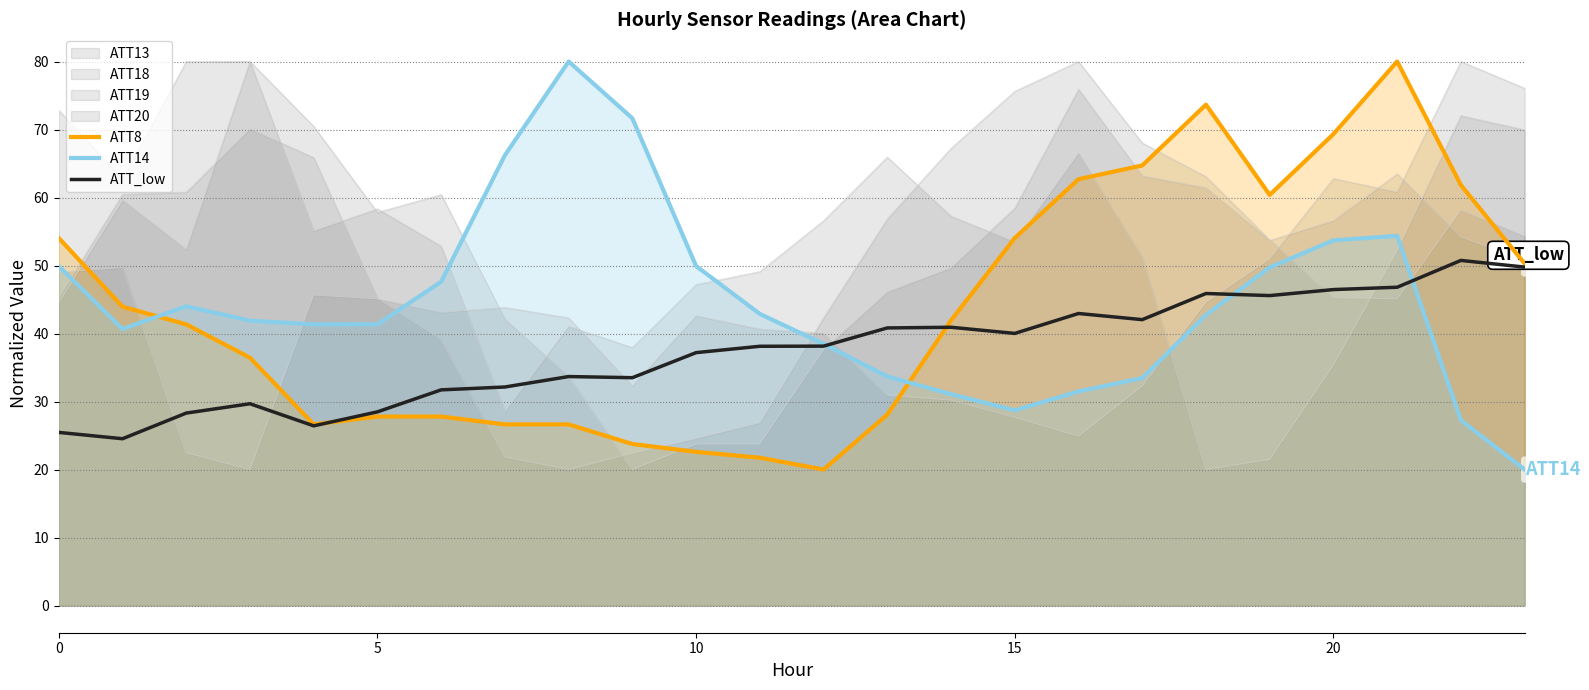

Rank the series by their maximum value, from lowest to highest.

ATT_low, ATT8, ATT14